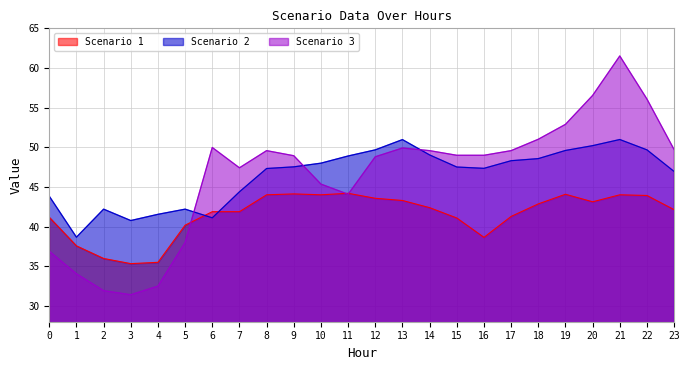

At which category does Scenario 1 reach its first local valley?

3